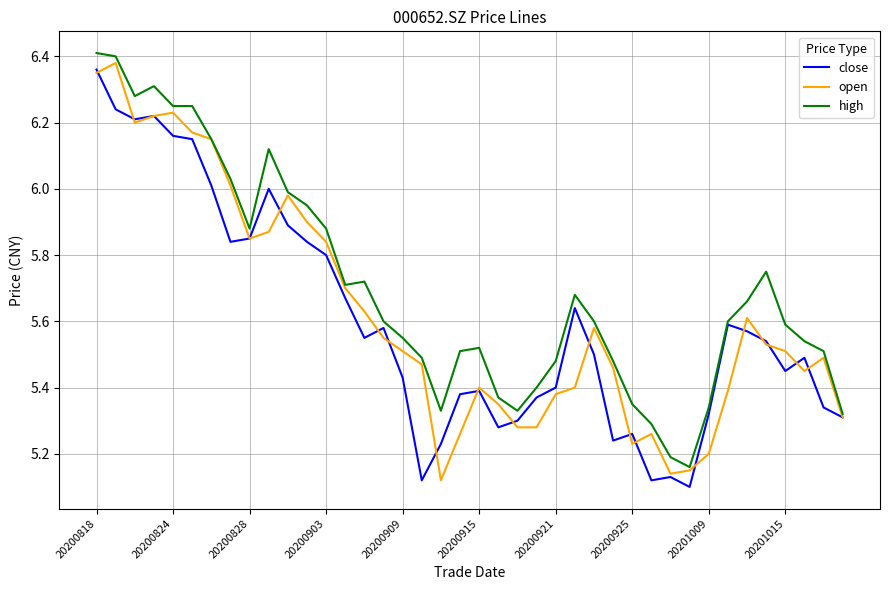

Which series has the largest total across all categories?

high